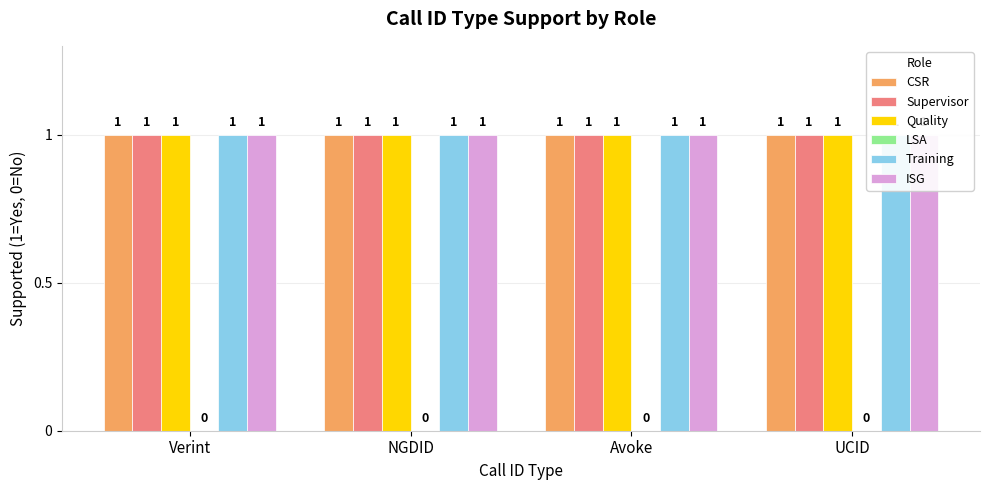

Does the chart contain stacked bars?

No